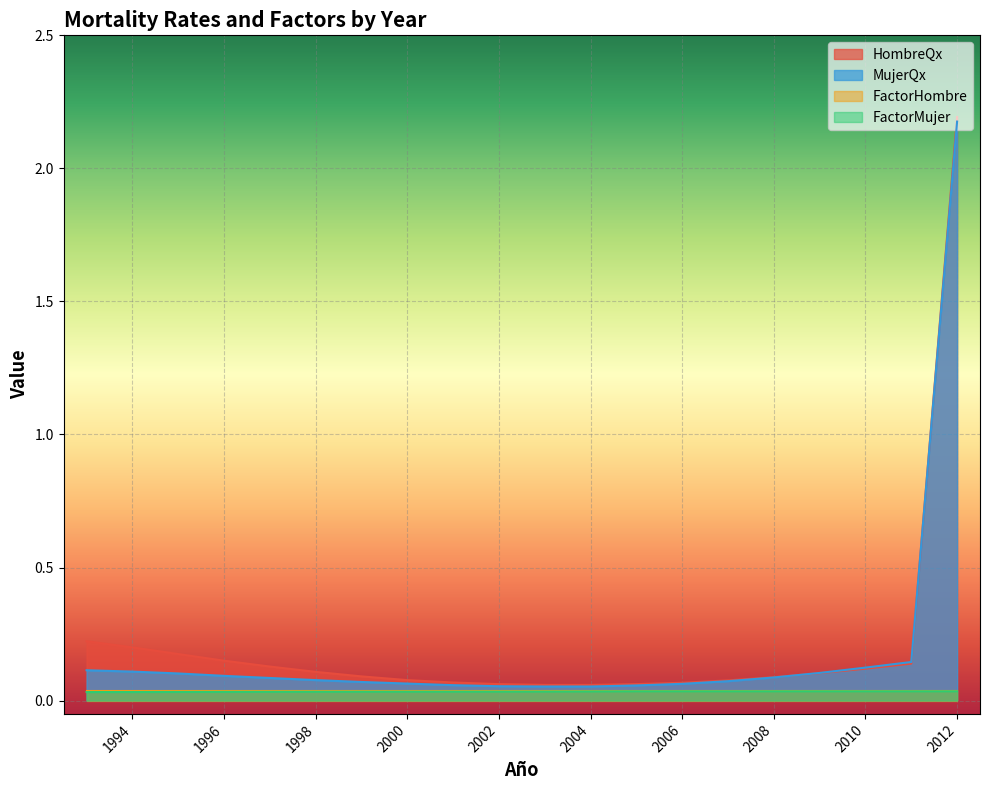

Which has a higher value, 1994 or 2000?

1994